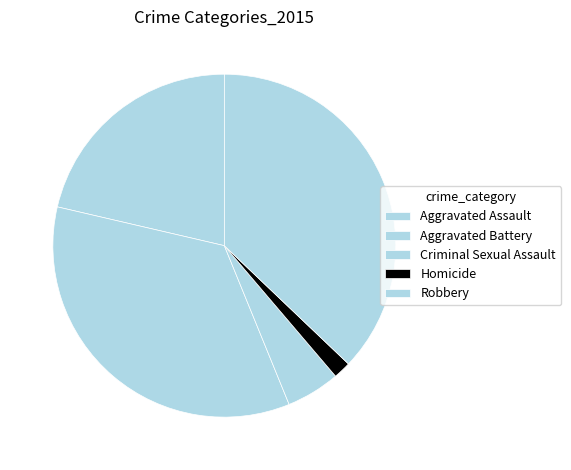

Which slice is the smallest?

Homicide